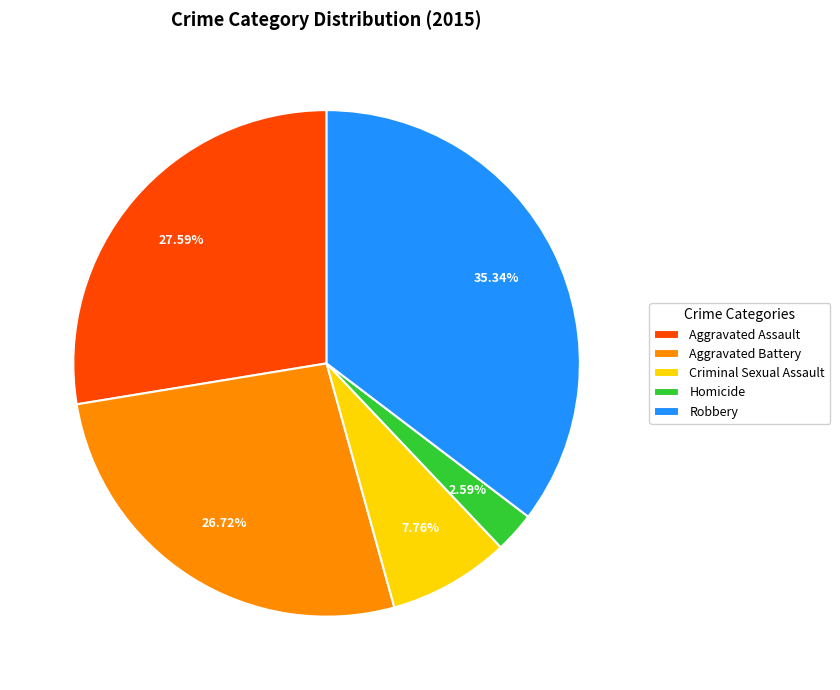

How many slices are in this pie chart?

5